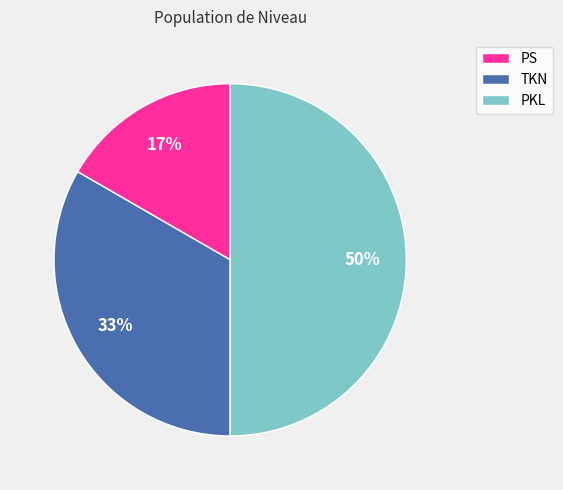

Is it true that TKN is 33% of the pie?

True